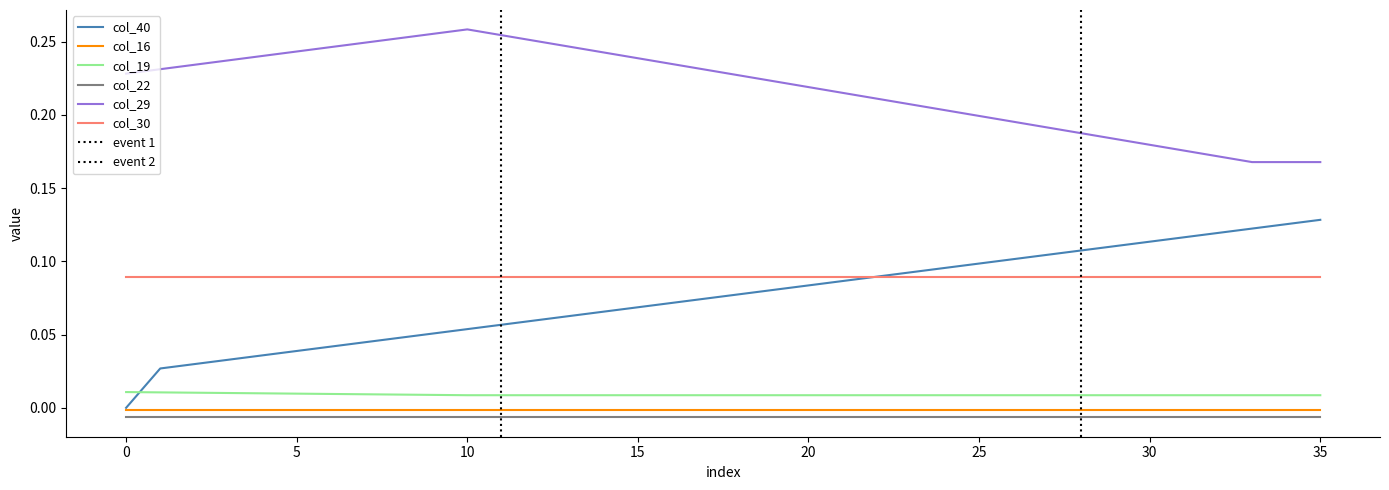

At how many categories does at least one series exceed 0?

36